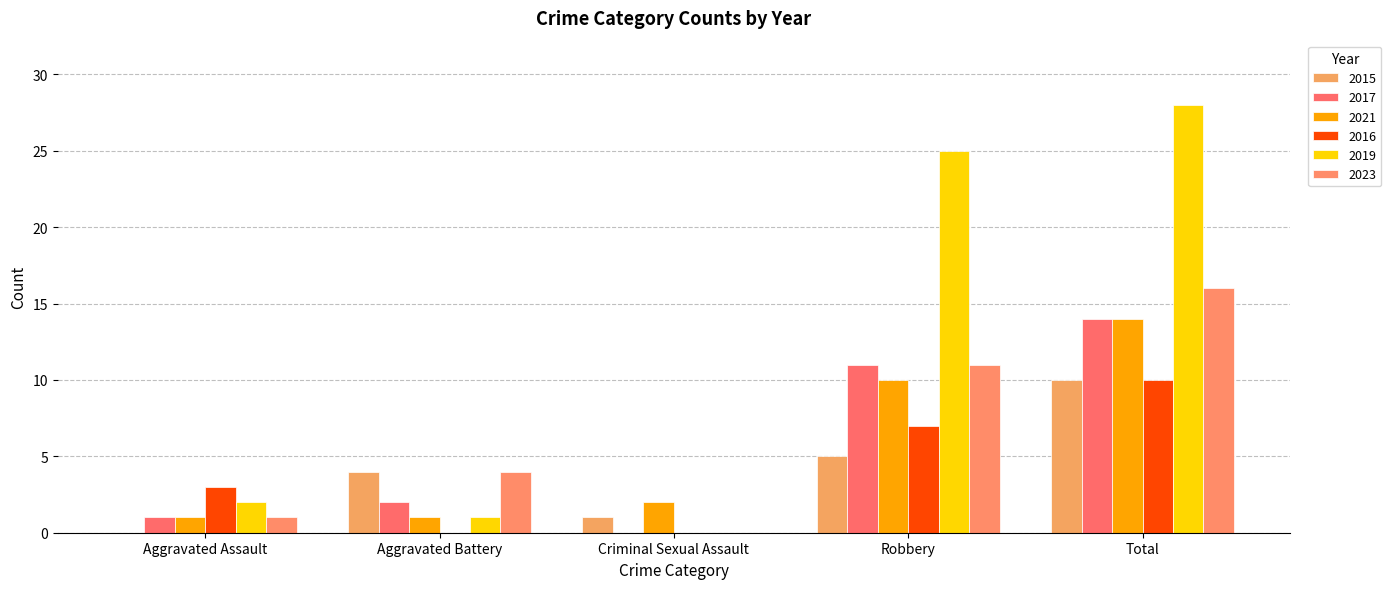

The value of 2015 at Aggravated Battery is 4. True or false?

True